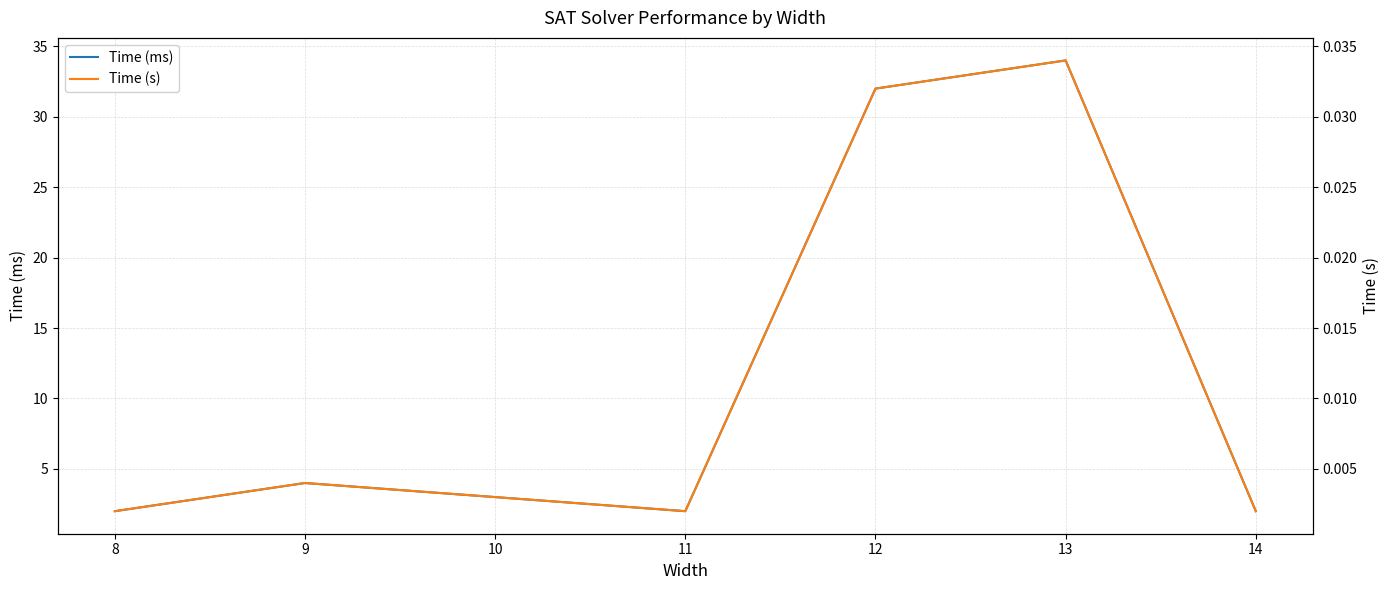

What is the minimum value for Time (ms)?

2